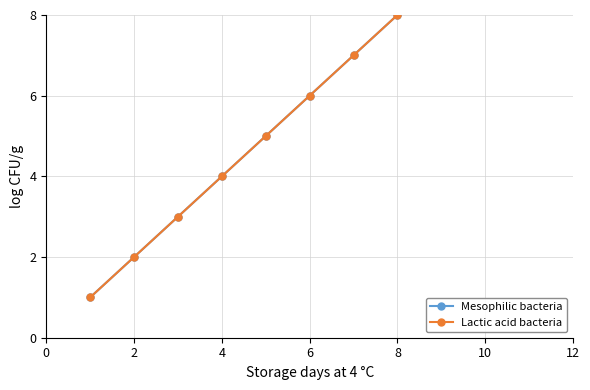

How many lines are shown in the chart?

2